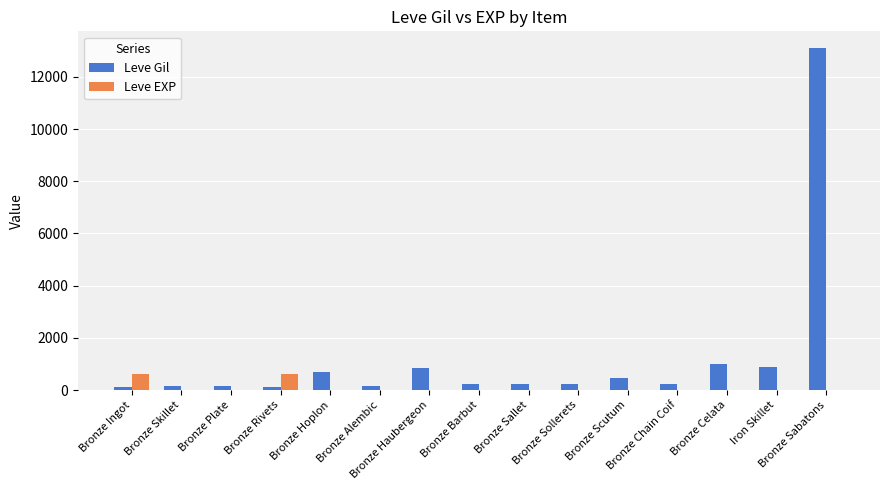

What is the maximum value shown in the chart?

13090